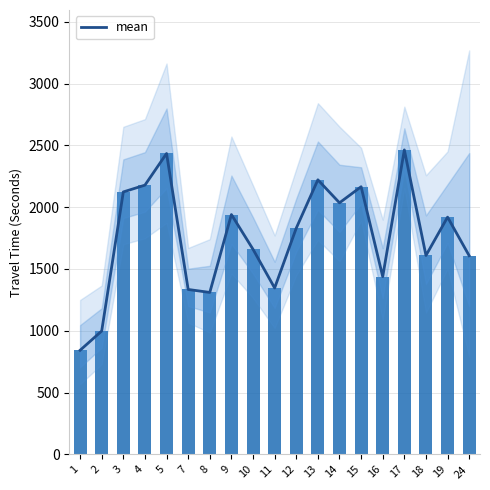

Does the chart contain any negative values?

No